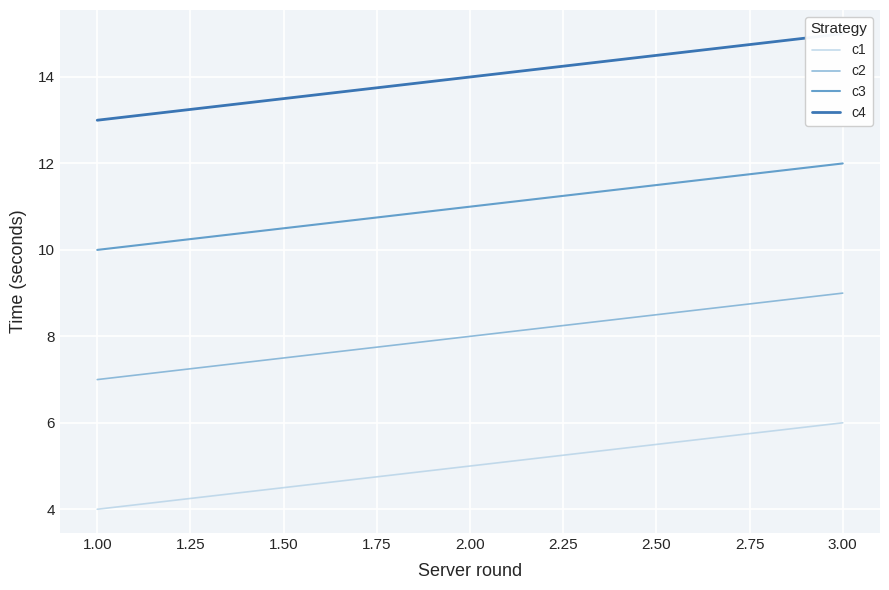

At how many categories does at least one series exceed 13?

2